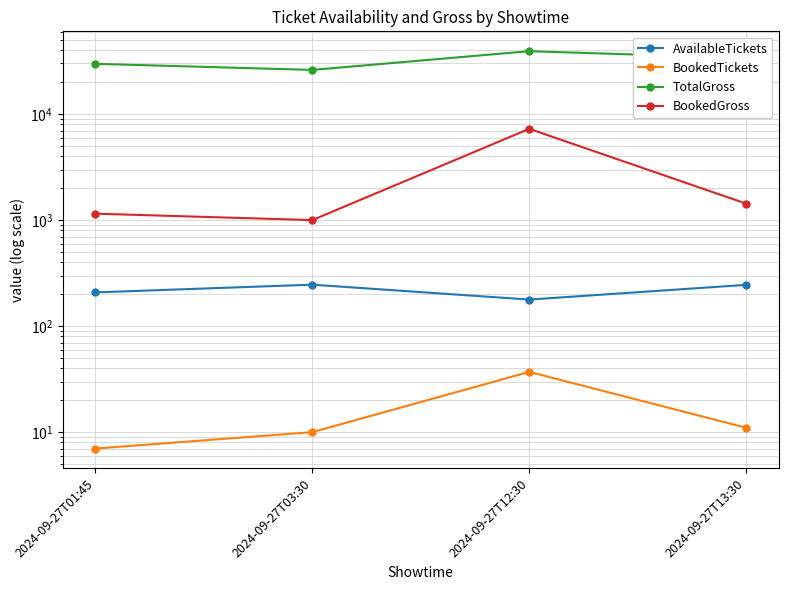

At 2024-09-27T12:30, list the series in order from largest to smallest.

TotalGross, BookedGross, AvailableTickets, BookedTickets